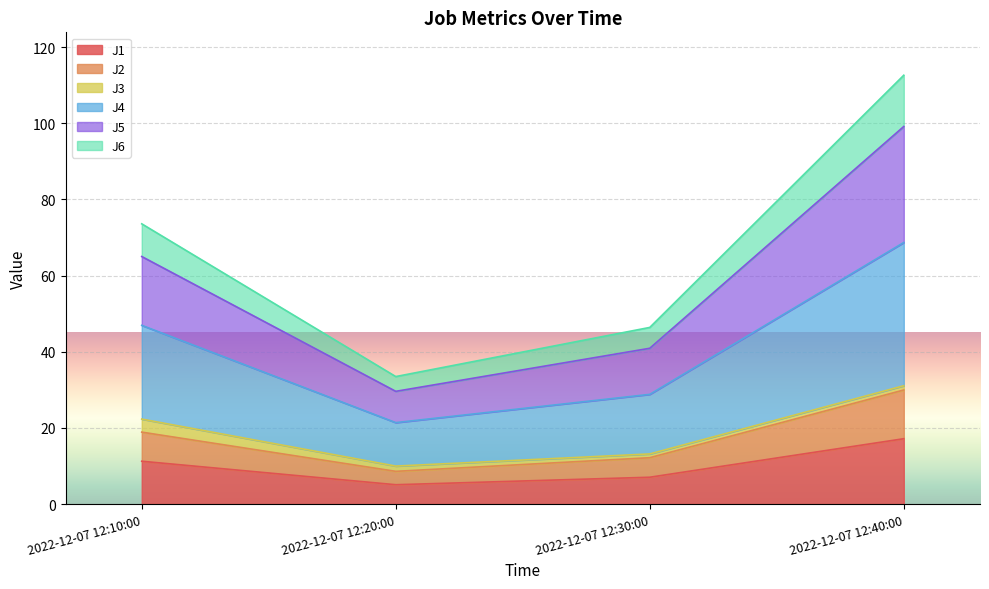

True or false: J4 has a value of 66.5 at 2022-12-07 12:30:00.

False